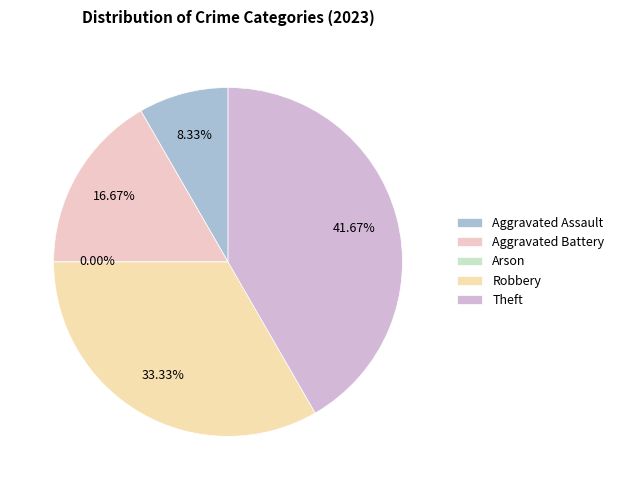

Combined, what portion of the pie is Theft and Aggravated Battery?

58.3%